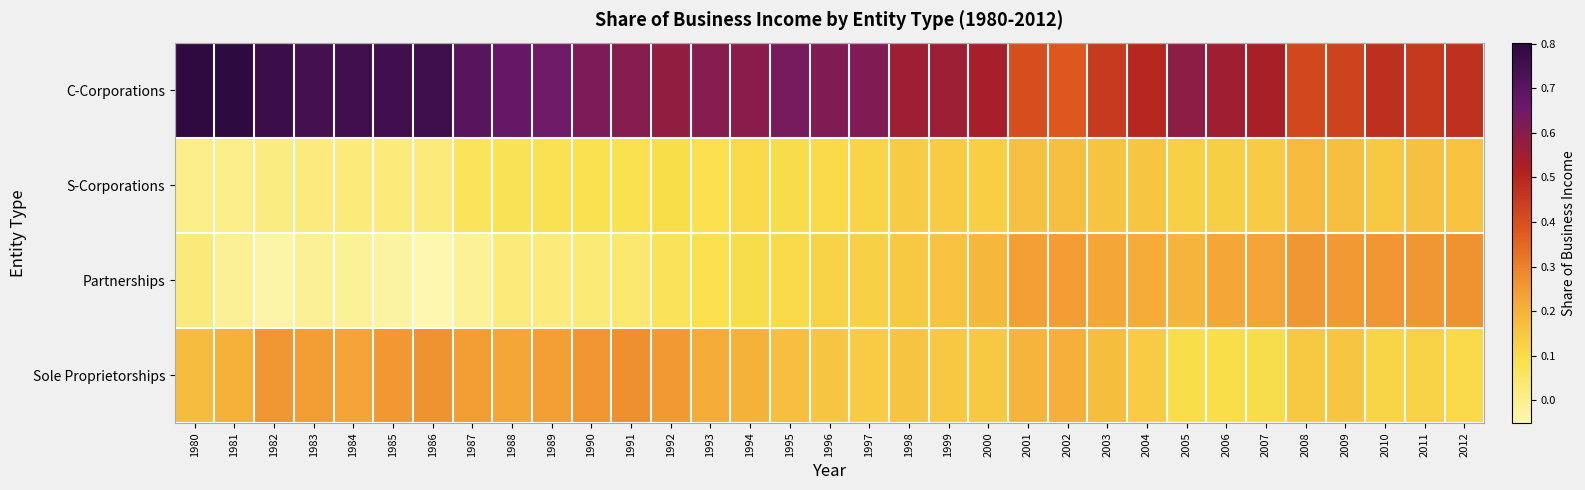

Which series has the largest total across all categories?

C-Corporations